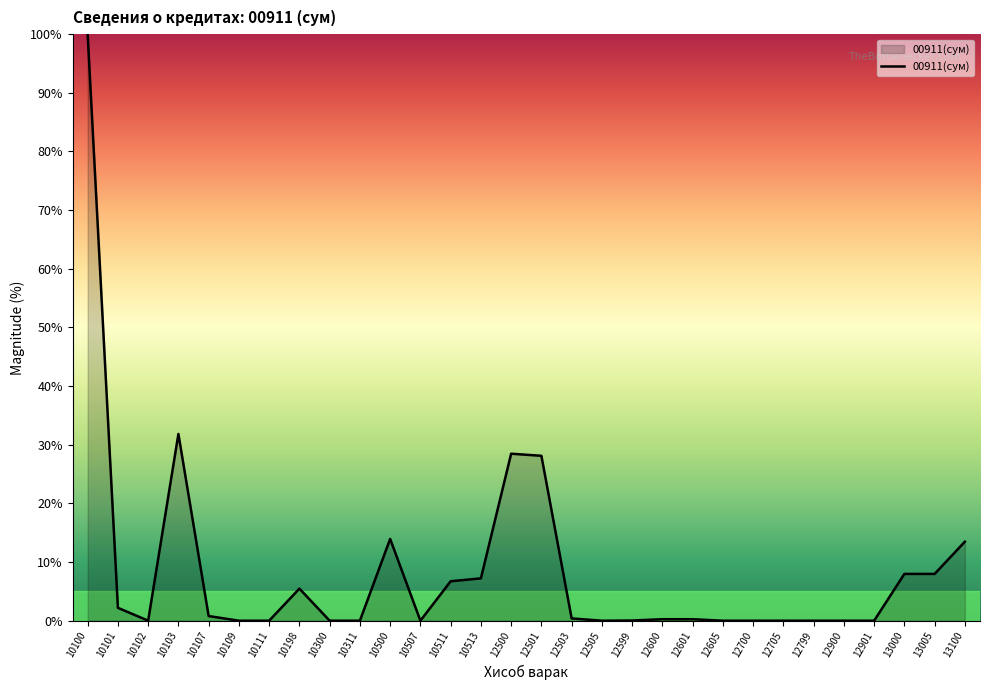

Which category has the highest value across all series?

10100